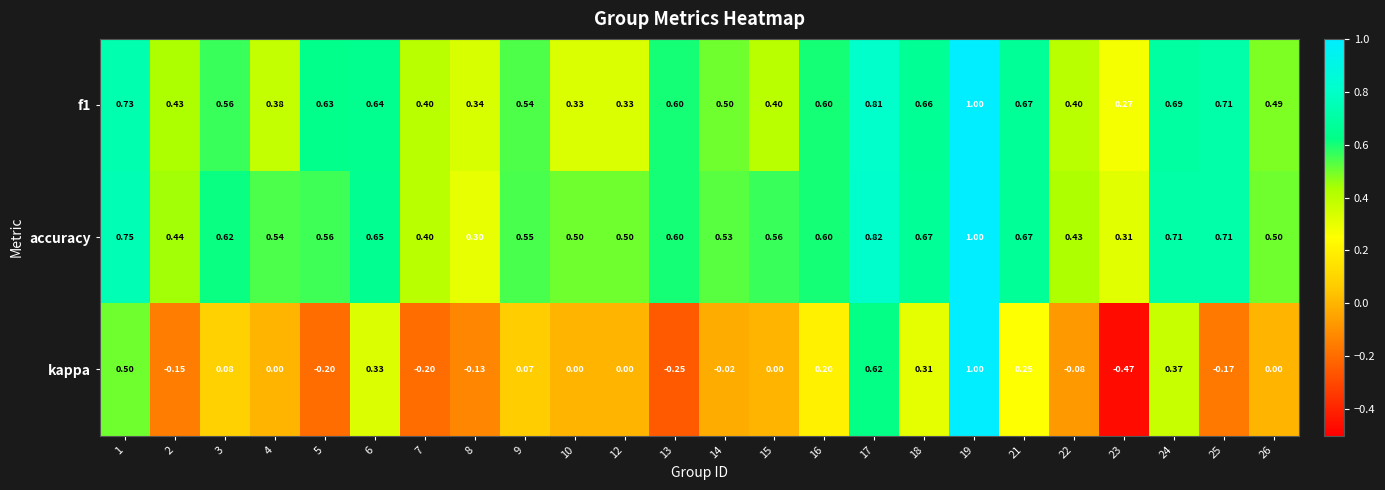

Is the value of accuracy at 10 greater than the value of kappa at 13?

Yes